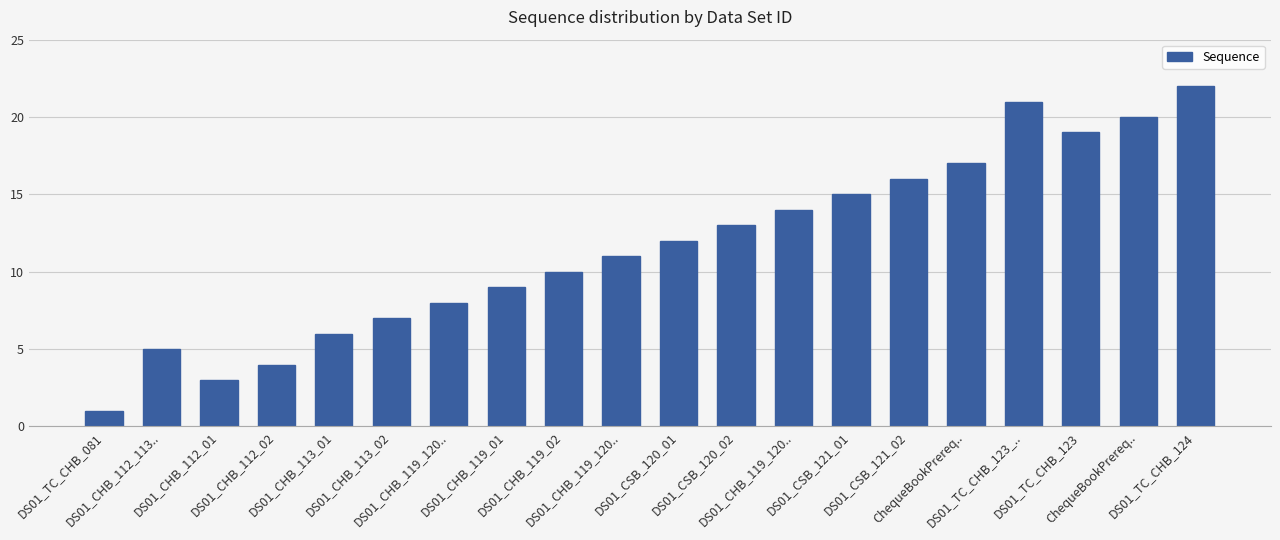

What is the approximate value at DS01_CHB_119_02, to the nearest 5?

10